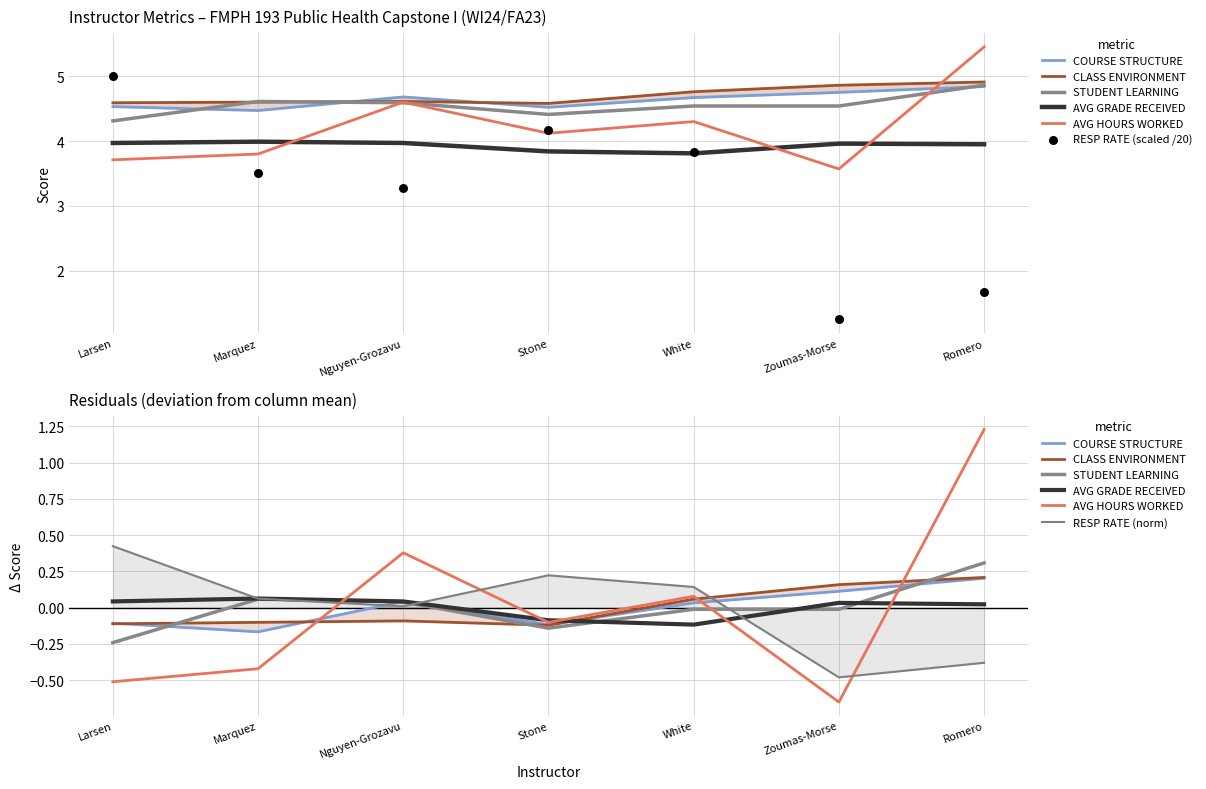

Is the value of AVG HOURS WORKED at Marquez greater than the value of AVG GRADE RECEIVED at Stone?

No